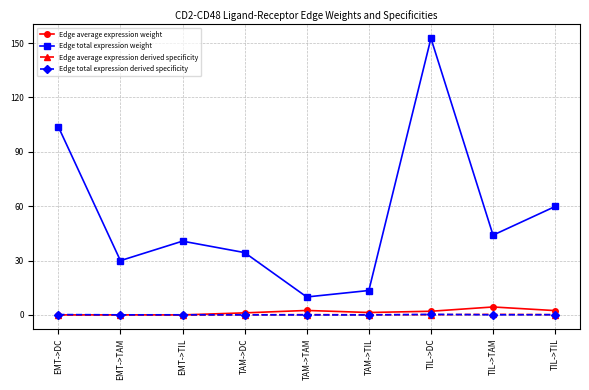

Which series has the widest spread of values?

Edge total expression weight